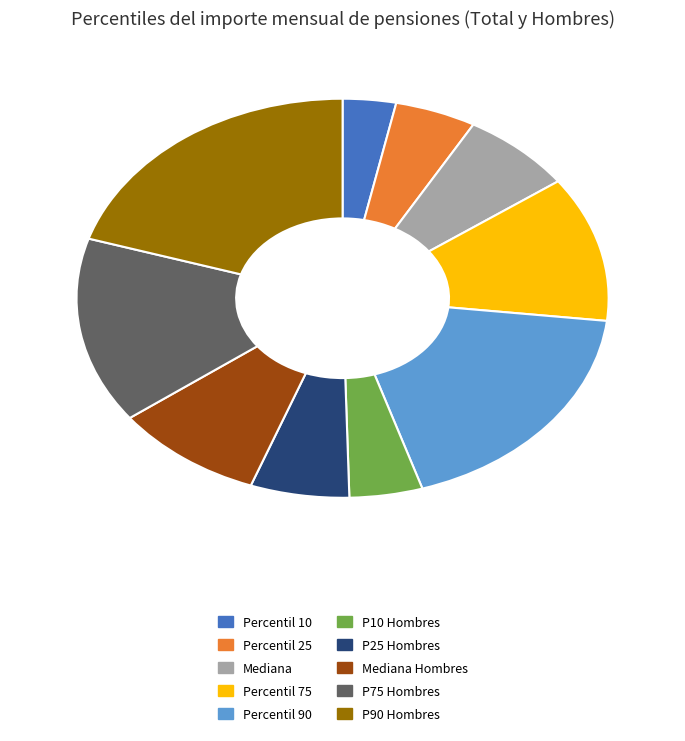

Does any single category account for the majority?

No